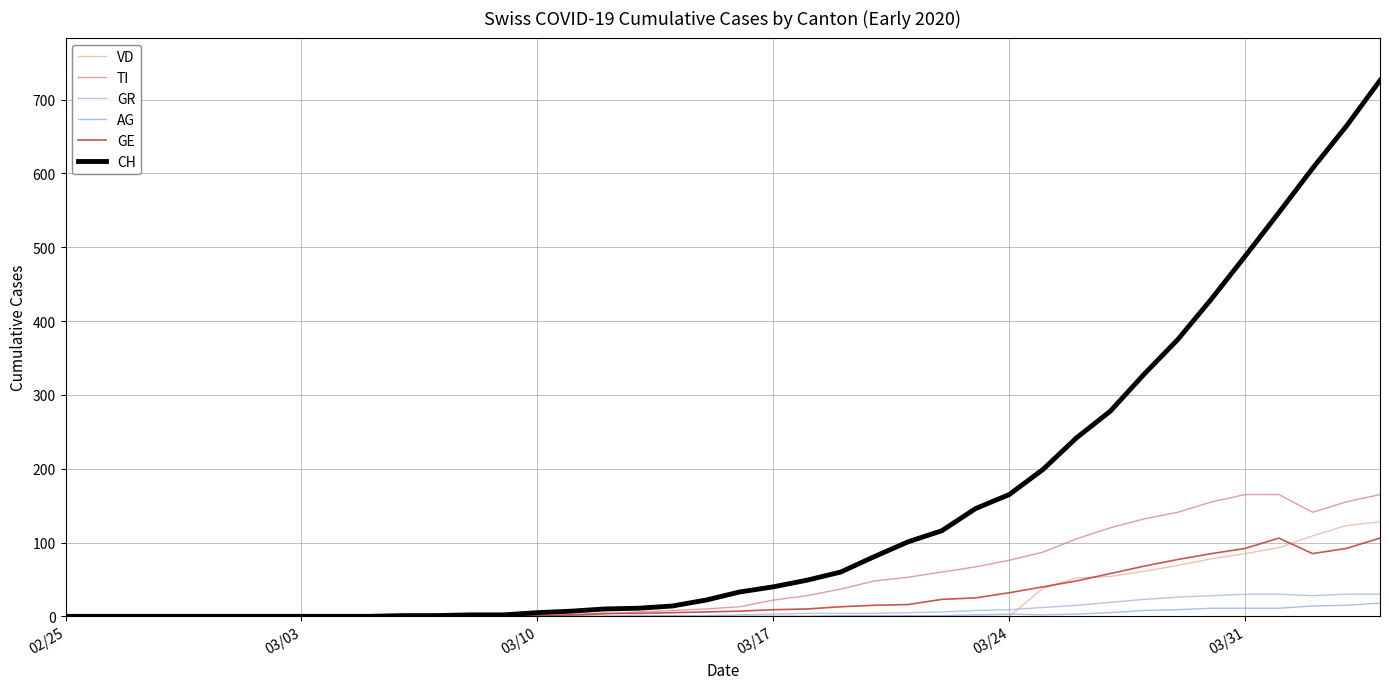

List the series in order of their peak value, highest first.

CH, TI, VD, GE, GR, AG